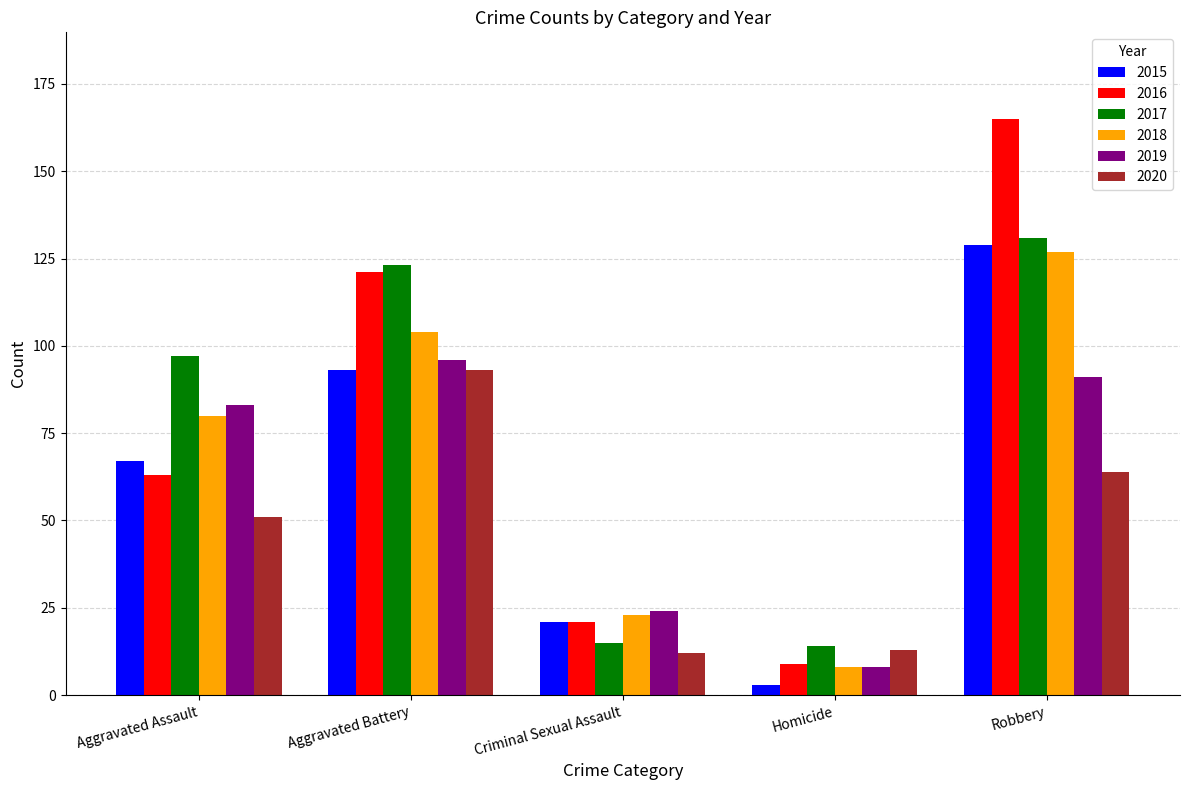

How many values in the 2016 series are below 63?

2